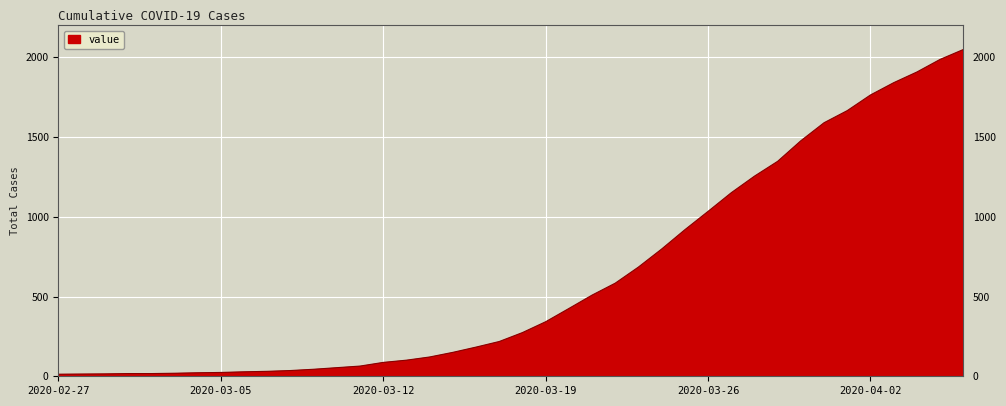

How many lines are shown in the chart?

1